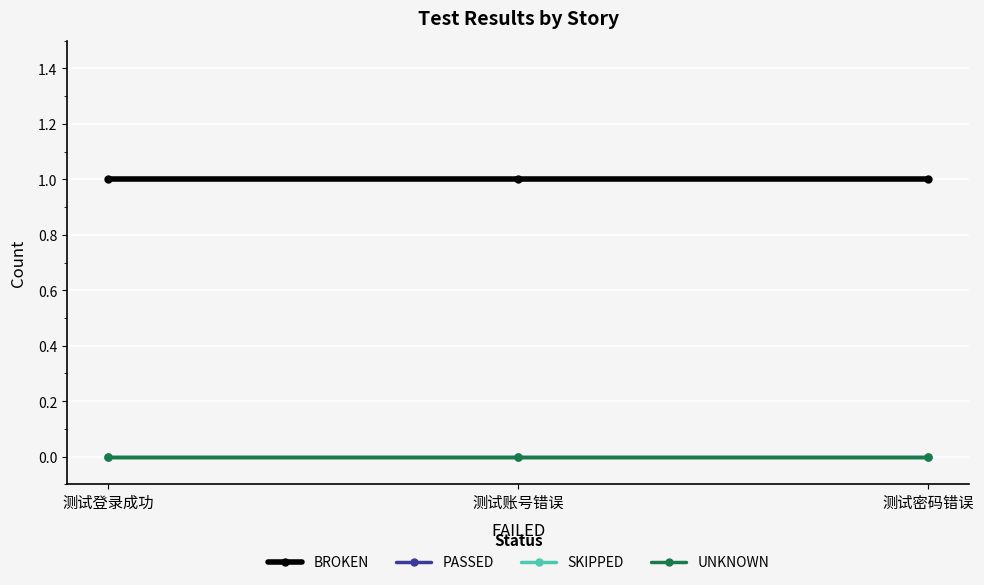

At how many categories does at least one series exceed 0?

3